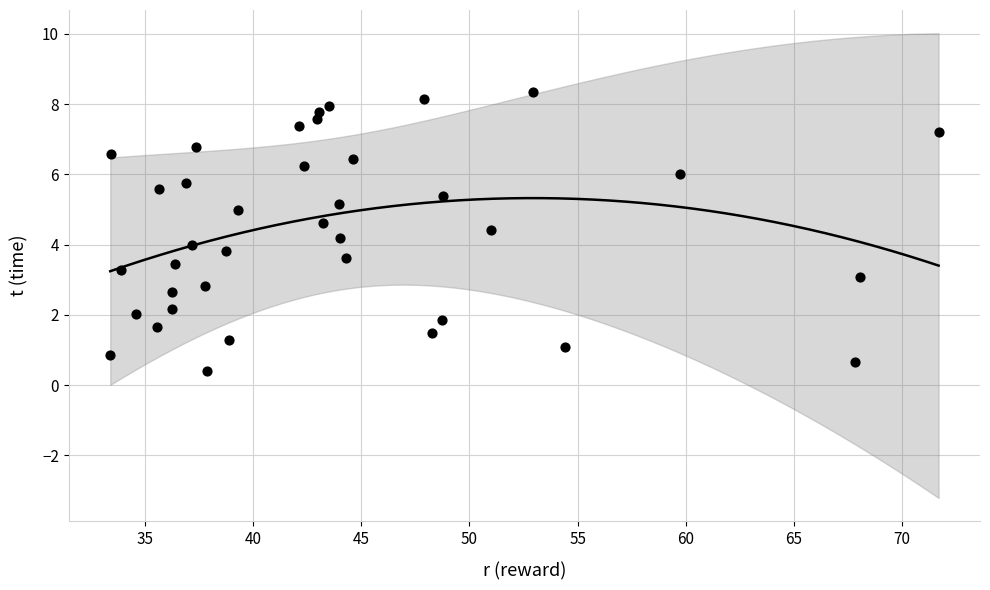

What is the range of X values (max minus min)?

38.3